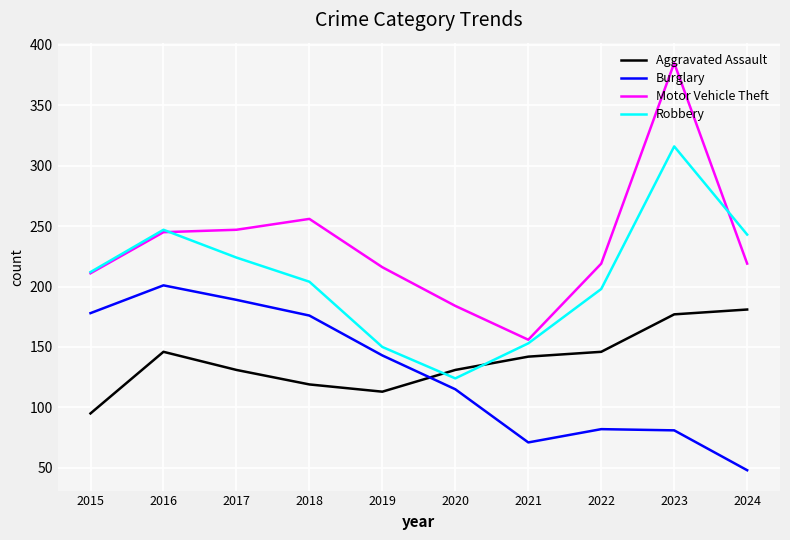

Rank the series by their maximum value, from highest to lowest.

Motor Vehicle Theft, Robbery, Burglary, Aggravated Assault